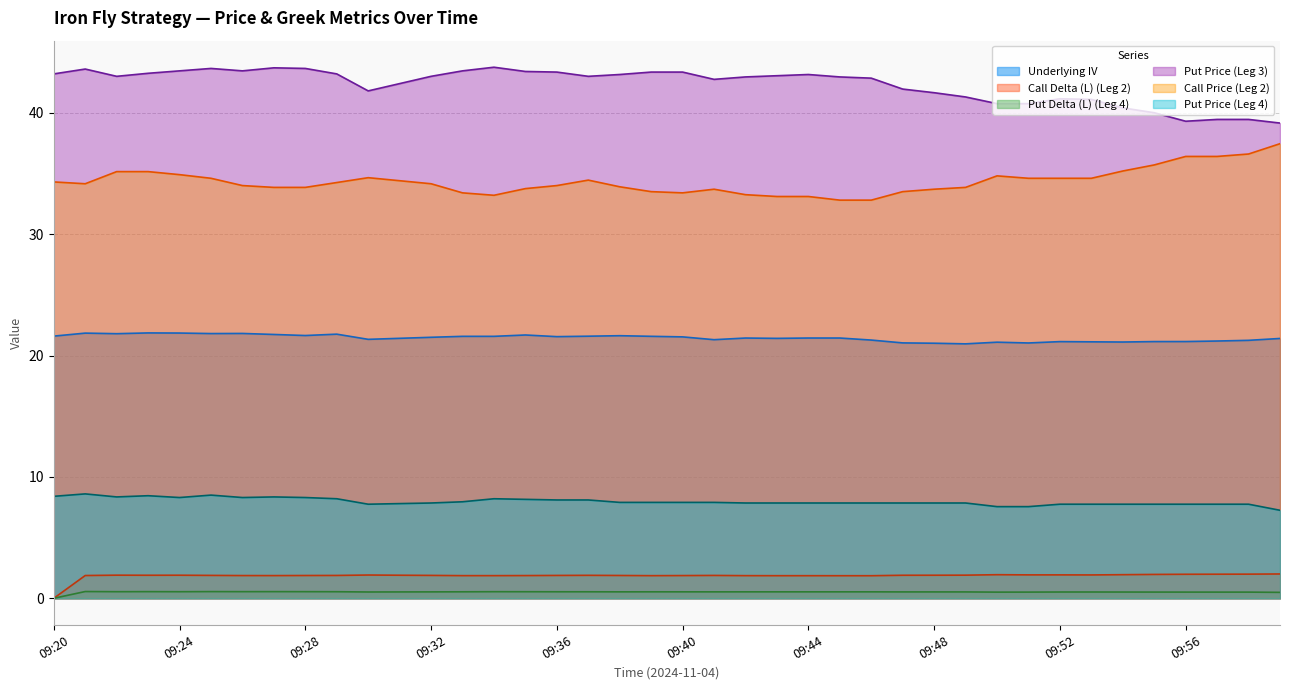

Reading right to left, extract all data points from this chart.

Underlying IV: 09:59=21.4	09:58=21.3	09:57=21.2	09:56=21.2	09:55=21.1	09:54=21.1	09:53=21.1	09:52=21.1	09:51=21.0	09:50=21.1	09:49=21.0	09:48=21.0	09:47=21.0	09:46=21.3	09:45=21.4	09:44=21.4	09:43=21.4	09:42=21.4	09:41=21.3	09:40=21.5	09:39=21.6	09:38=21.6	09:37=21.6	09:36=21.6	09:35=21.7	09:34=21.6	09:33=21.6	09:32=21.5	09:31=21.4	09:30=21.3	09:29=21.8	09:28=21.6	09:27=21.7	09:26=21.8	09:25=21.8	09:24=21.9	09:23=21.9	09:22=21.8	09:21=21.8	09:20=21.6
Call Delta (L) (Leg 2): 09:59=2.0	09:58=2.0	09:57=2.0	09:56=2.0	09:55=2.0	09:54=1.9	09:53=1.9	09:52=1.9	09:51=1.9	09:50=1.9	09:49=1.9	09:48=1.9	09:47=1.9	09:46=1.9	09:45=1.9	09:44=1.9	09:43=1.9	09:42=1.9	09:41=1.9	09:40=1.9	09:39=1.9	09:38=1.9	09:37=1.9	09:36=1.9	09:35=1.9	09:34=1.9	09:33=1.9	09:32=1.9	09:31=1.9	09:30=1.9	09:29=1.9	09:28=1.9	09:27=1.9	09:26=1.9	09:25=1.9	09:24=1.9	09:23=1.9	09:22=1.9	09:21=1.9	09:20=0.0
Put Delta (L) (Leg 4): 09:59=0.5	09:58=0.5	09:57=0.5	09:56=0.5	09:55=0.5	09:54=0.5	09:53=0.5	09:52=0.5	09:51=0.5	09:50=0.5	09:49=0.5	09:48=0.5	09:47=0.5	09:46=0.5	09:45=0.5	09:44=0.5	09:43=0.5	09:42=0.5	09:41=0.5	09:40=0.5	09:39=0.5	09:38=0.5	09:37=0.5	09:36=0.5	09:35=0.5	09:34=0.5	09:33=0.5	09:32=0.5	09:31=0.5	09:30=0.5	09:29=0.5	09:28=0.5	09:27=0.5	09:26=0.5	09:25=0.6	09:24=0.5	09:23=0.5	09:22=0.5	09:21=0.6	09:20=0.0
Put Price (Leg 3): 09:59=39.1	09:58=39.5	09:57=39.5	09:56=39.3	09:55=40.0	09:54=40.4	09:53=41.1	09:52=41.1	09:51=40.8	09:50=40.8	09:49=41.3	09:48=41.6	09:47=42.0	09:46=42.9	09:45=43.0	09:44=43.1	09:43=43.0	09:42=43.0	09:41=42.8	09:40=43.4	09:39=43.4	09:38=43.1	09:37=43.0	09:36=43.4	09:35=43.4	09:34=43.8	09:33=43.5	09:32=43.0	09:31=42.4	09:30=41.8	09:29=43.2	09:28=43.6	09:27=43.7	09:26=43.5	09:25=43.6	09:24=43.5	09:23=43.2	09:22=43.0	09:21=43.6	09:20=43.2
Call Price (Leg 2): 09:59=37.5	09:58=36.6	09:57=36.4	09:56=36.4	09:55=35.7	09:54=35.2	09:53=34.6	09:52=34.6	09:51=34.6	09:50=34.8	09:49=33.9	09:48=33.7	09:47=33.5	09:46=32.8	09:45=32.8	09:44=33.1	09:43=33.1	09:42=33.2	09:41=33.7	09:40=33.4	09:39=33.5	09:38=33.9	09:37=34.5	09:36=34.0	09:35=33.8	09:34=33.2	09:33=33.4	09:32=34.1	09:31=34.4	09:30=34.6	09:29=34.2	09:28=33.9	09:27=33.9	09:26=34.0	09:25=34.6	09:24=34.9	09:23=35.1	09:22=35.1	09:21=34.1	09:20=34.3
Put Price (Leg 4): 09:59=7.2	09:58=7.8	09:57=7.8	09:56=7.8	09:55=7.8	09:54=7.8	09:53=7.8	09:52=7.8	09:51=7.5	09:50=7.5	09:49=7.8	09:48=7.8	09:47=7.8	09:46=7.8	09:45=7.8	09:44=7.8	09:43=7.8	09:42=7.8	09:41=7.9	09:40=7.9	09:39=7.9	09:38=7.9	09:37=8.1	09:36=8.1	09:35=8.2	09:34=8.2	09:33=8.0	09:32=7.8	09:31=7.8	09:30=7.8	09:29=8.2	09:28=8.3	09:27=8.3	09:26=8.3	09:25=8.5	09:24=8.3	09:23=8.4	09:22=8.3	09:21=8.6	09:20=8.4